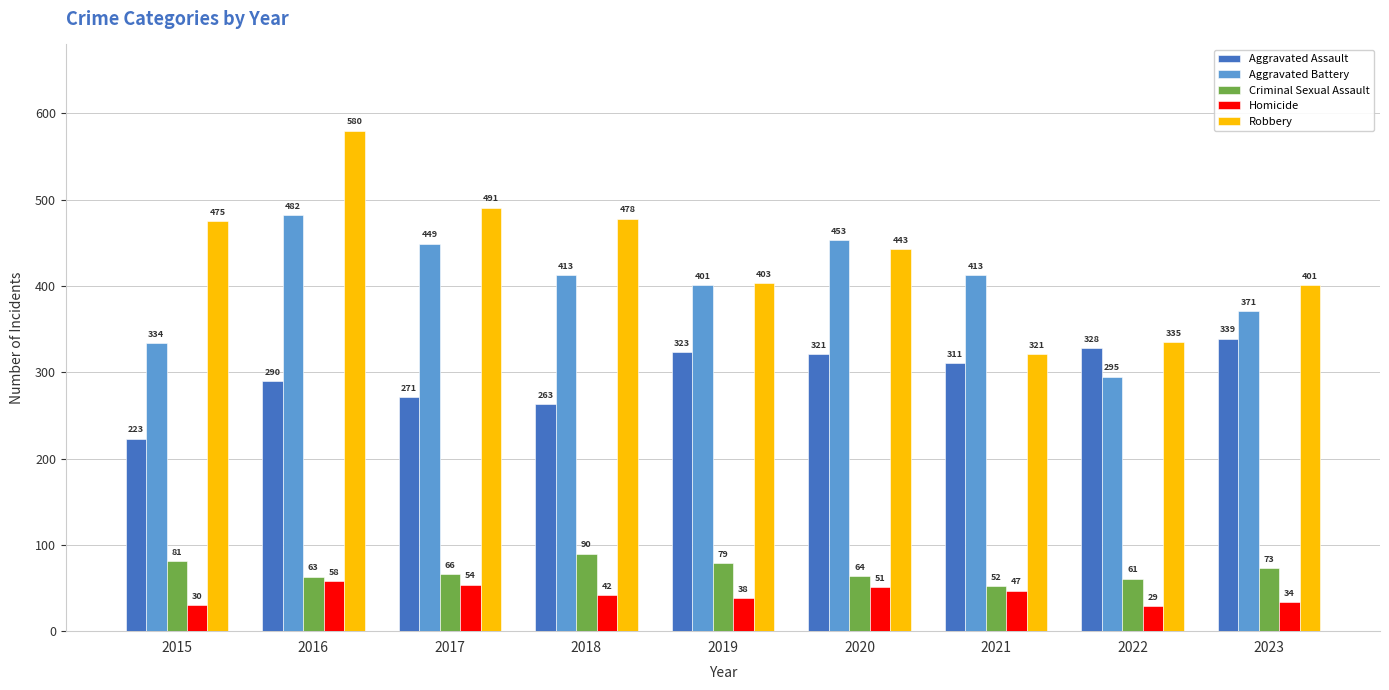

What is the greatest value displayed?

580